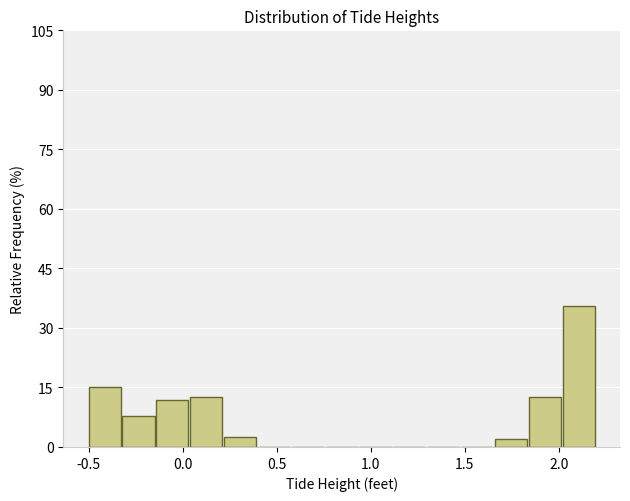

Around what value on the x-axis is the tallest bar? Give the approximate position of its centre, as read against the axis.

2.10